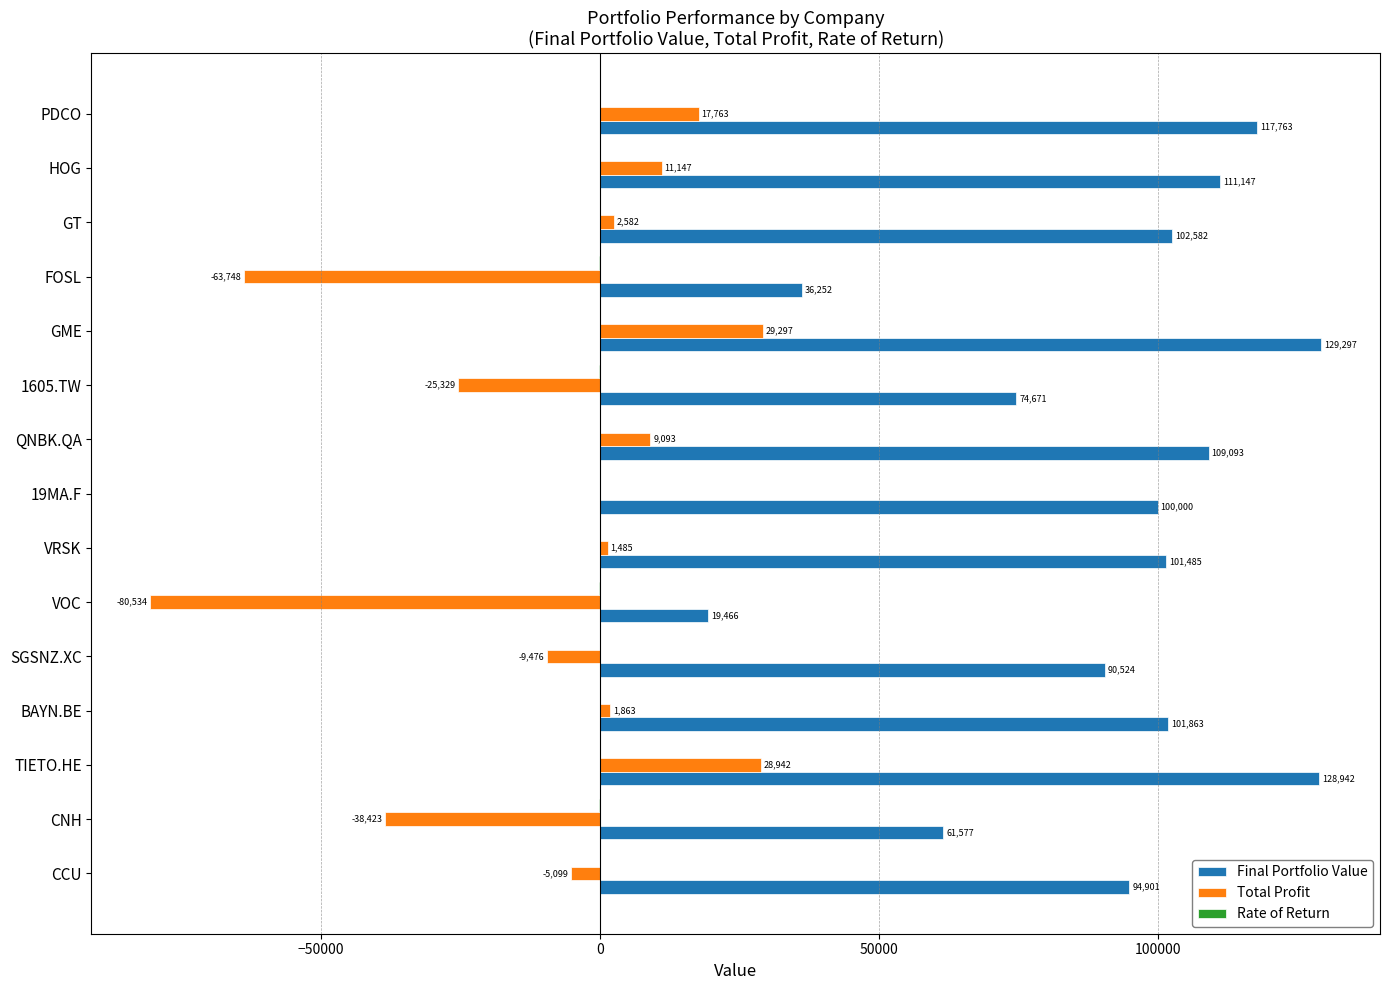

Which series has the largest total across all categories?

Final Portfolio Value